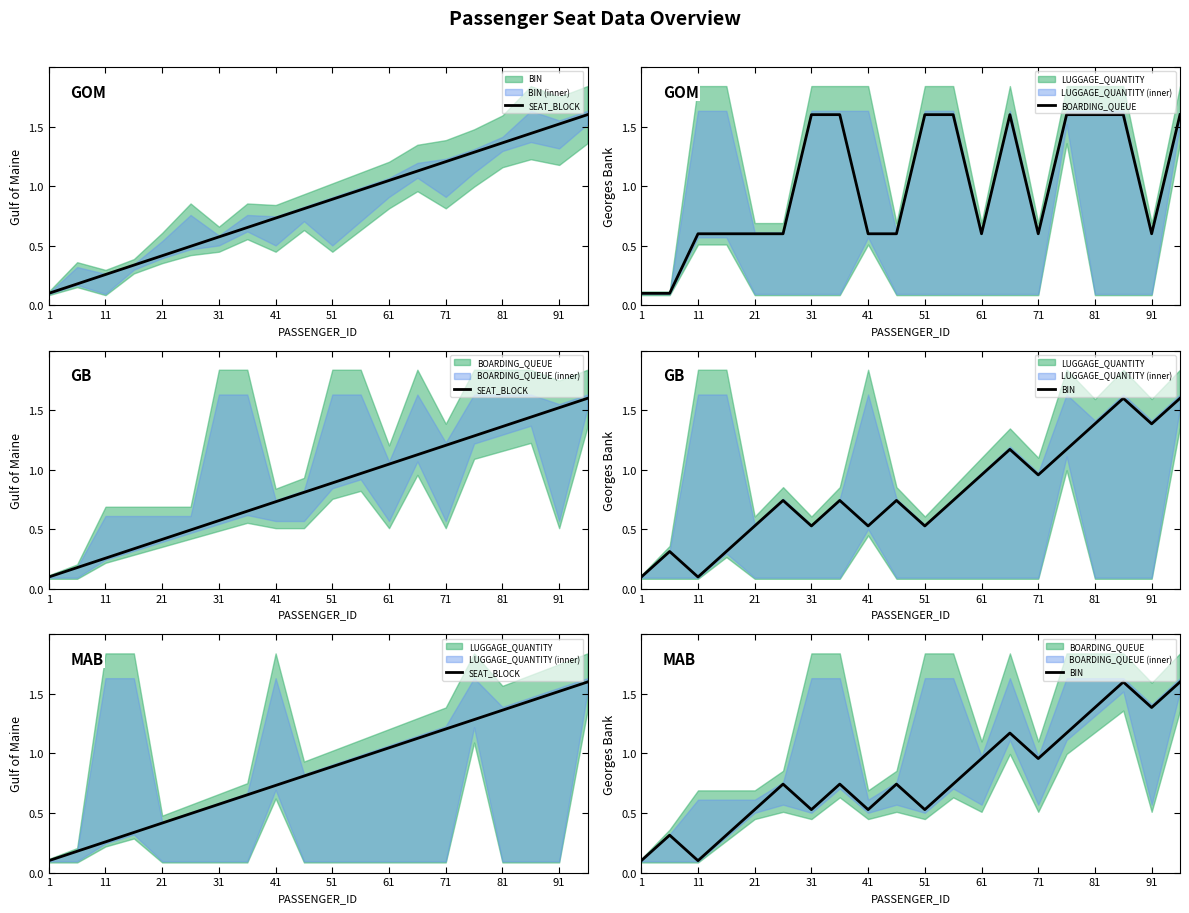

Which series has the largest total across all categories?

BOARDING_QUEUE